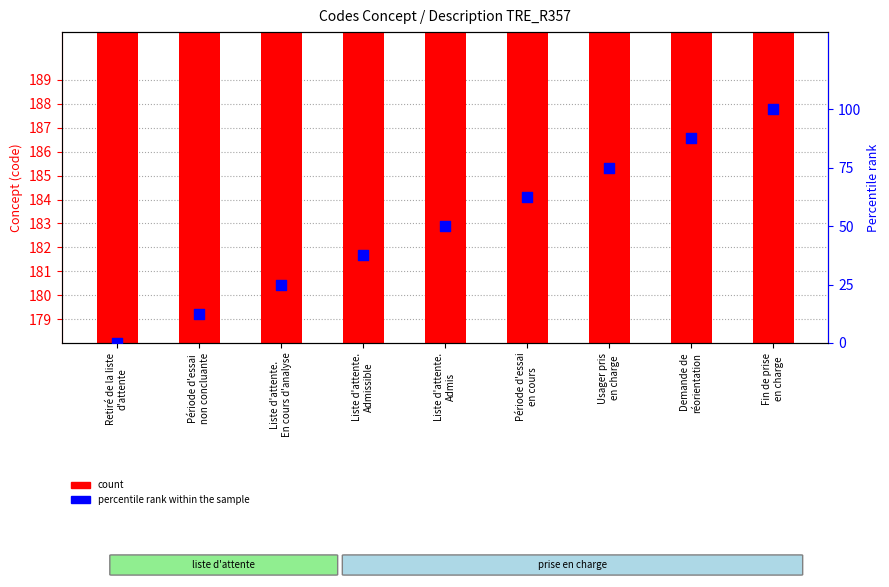

At how many categories does at least one series exceed 92?

9